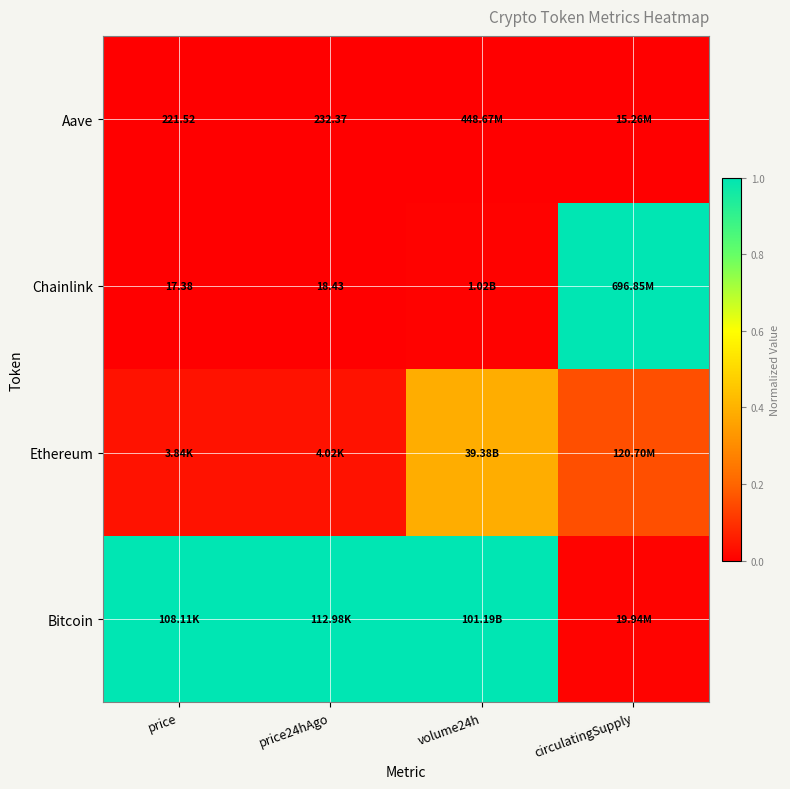

True or false: Chainlink has a value of 0.0 at volume24h.

False